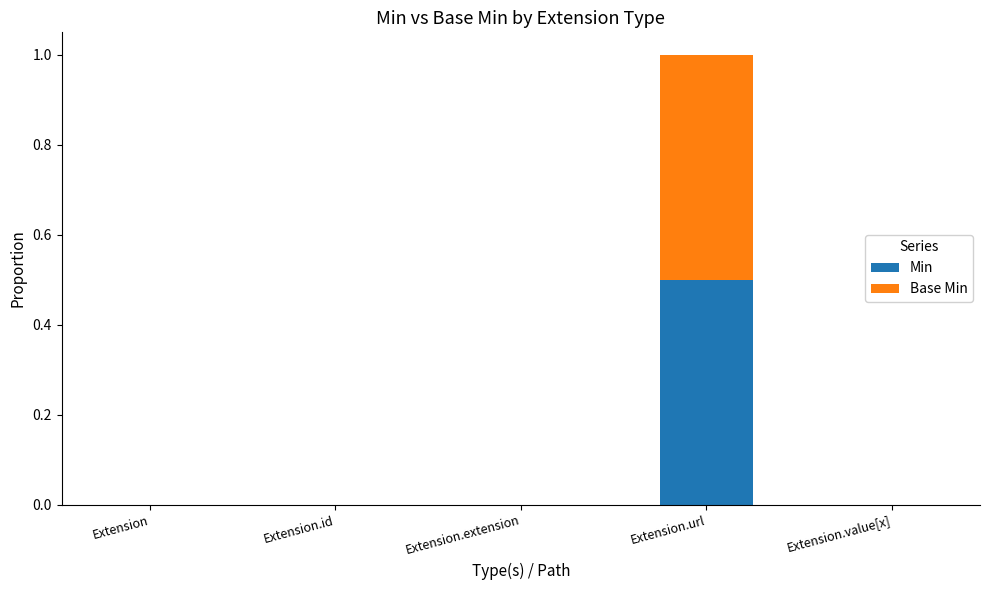

Are the bars grouped side by side (vs. stacked)?

No